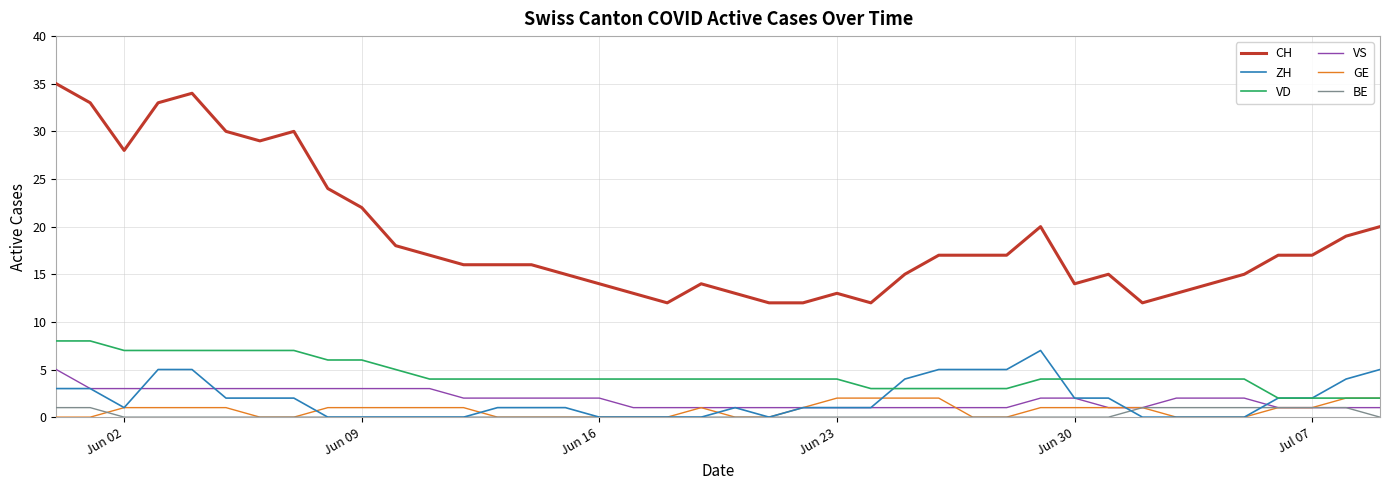

Which series has the largest total across all categories?

CH